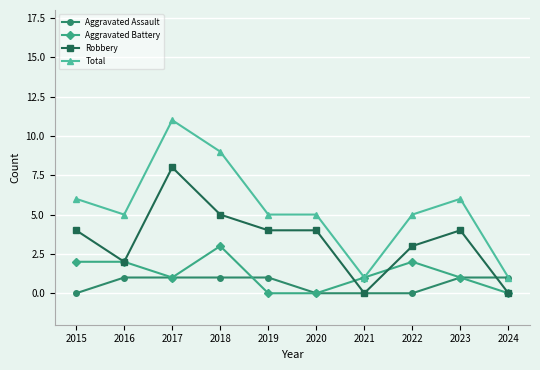

What is the difference between the Aggravated Battery values at 2021 and 2016?

1